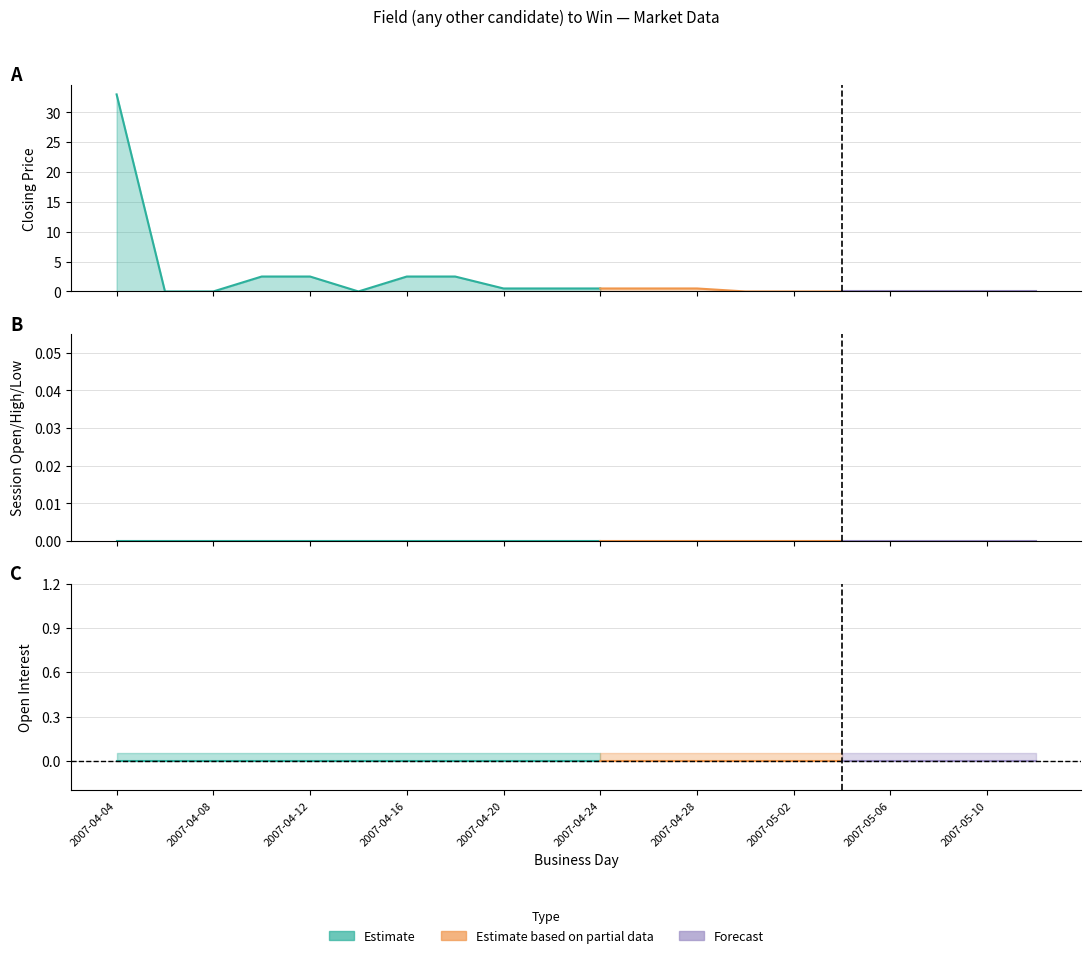

At which category is the sum across all series the highest?

2007-04-04